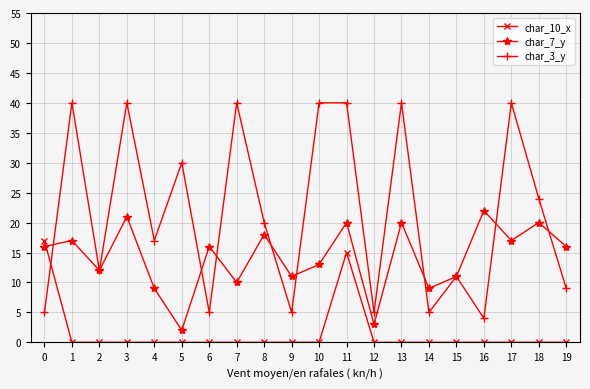

The value of char_7_y at 0 is 16. True or false?

True